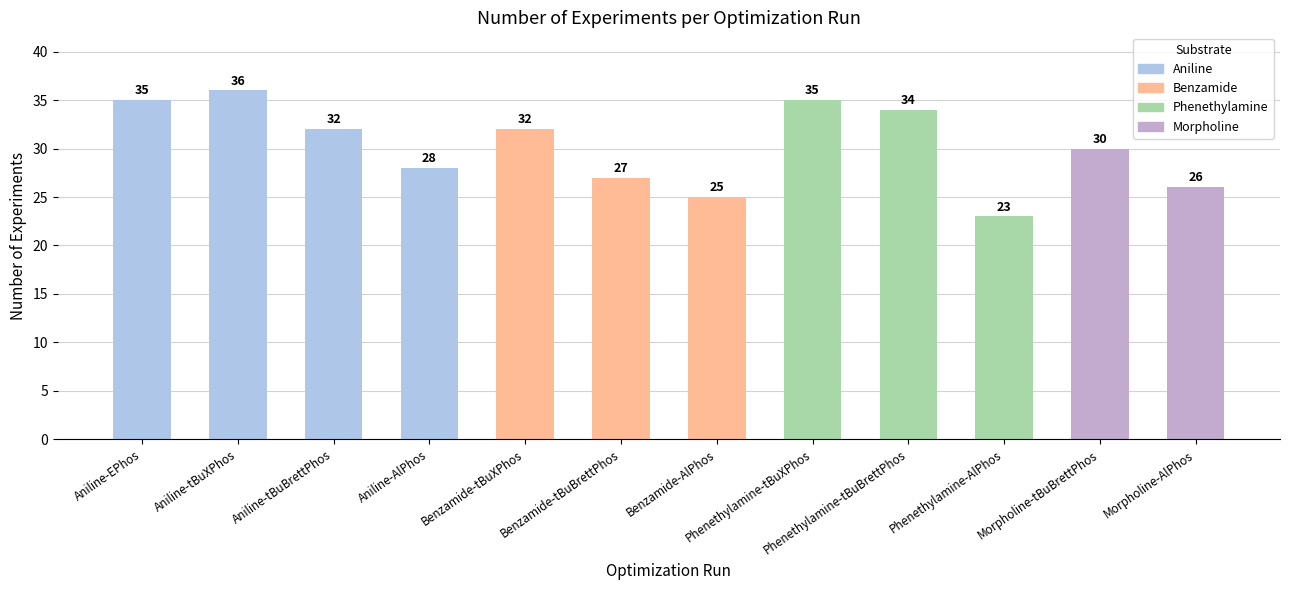

Are the bars grouped side by side (vs. stacked)?

No